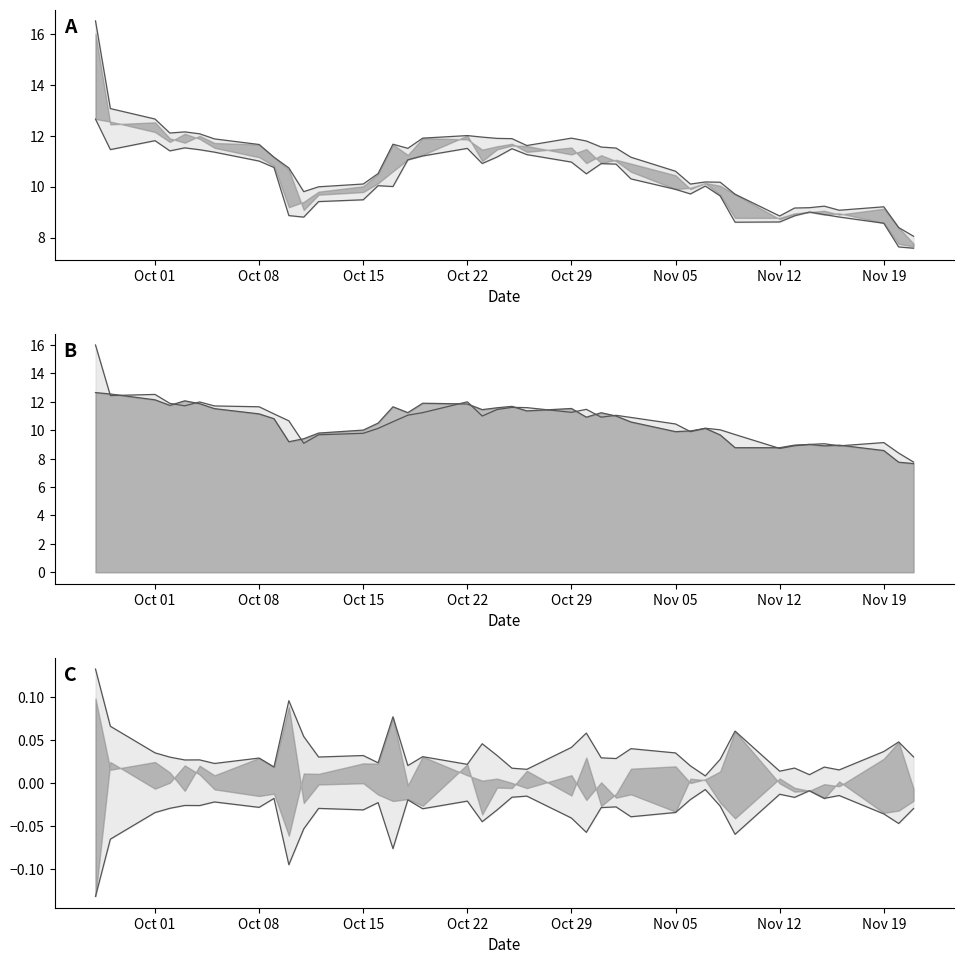

What is the difference between the maximum and minimum values in the close line series?

5.0